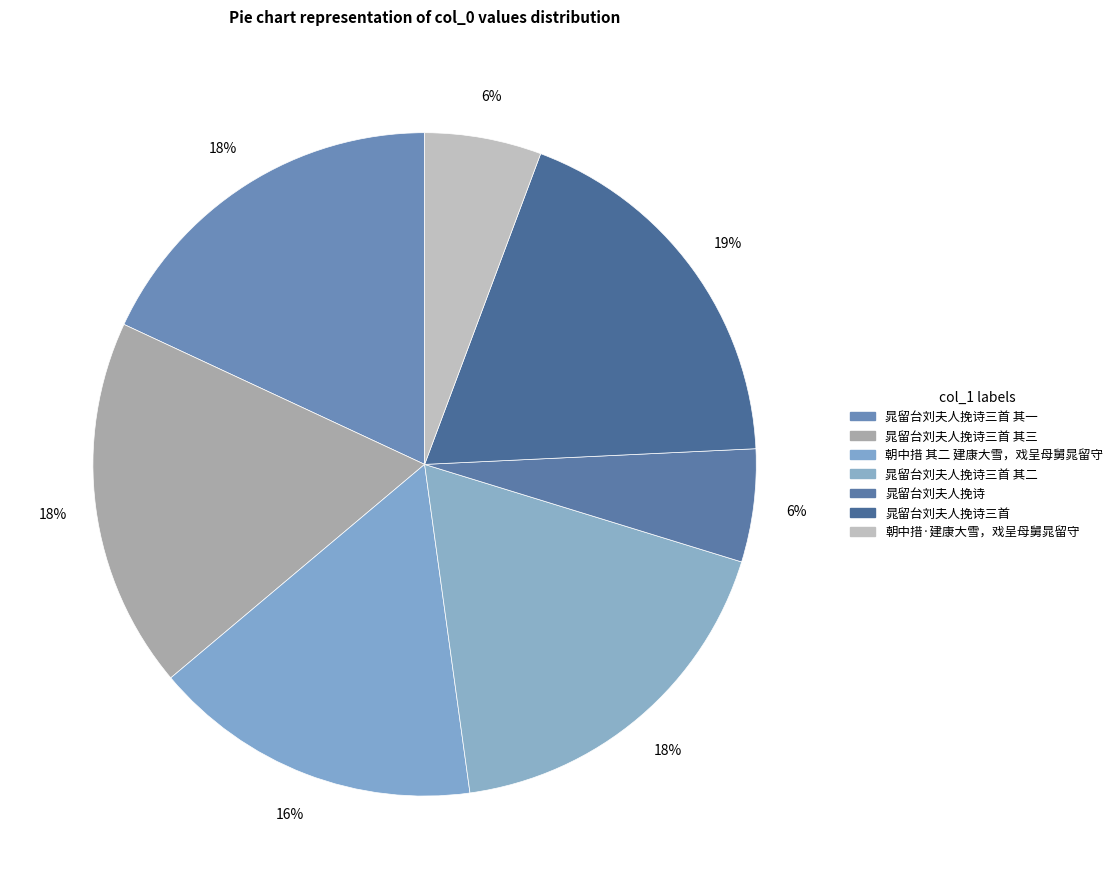

What portion of the pie excludes 朝中措·建康大雪，戏呈母舅晁留守?

94.3%